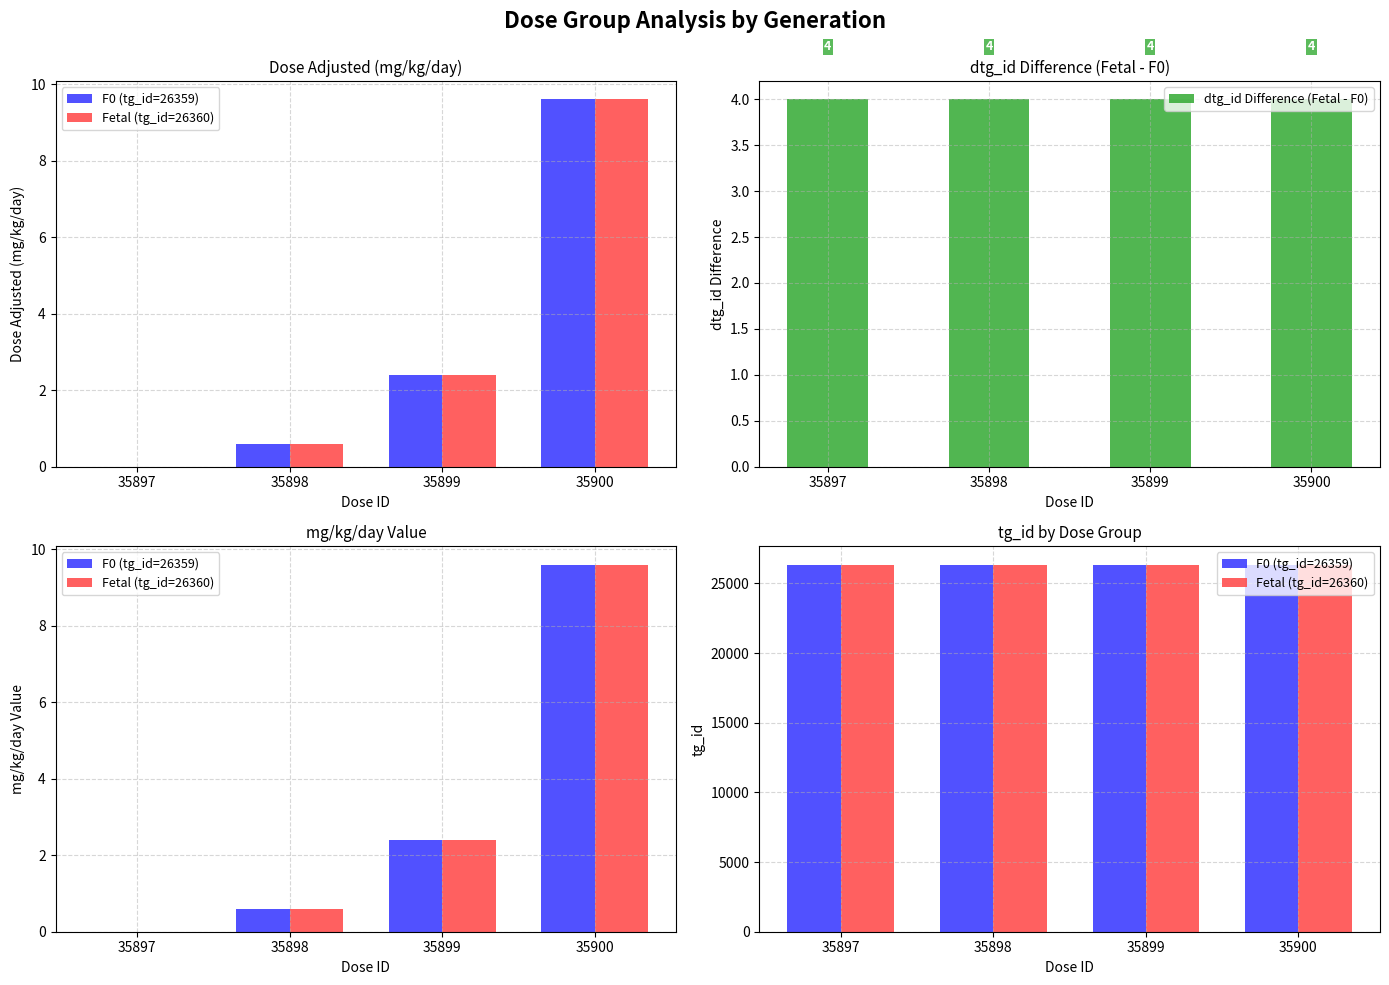

At 35899, list the series in order from largest to smallest.

Fetal (tg_id=26360), F0 (tg_id=26359), dtg_id Difference (Fetal - F0)